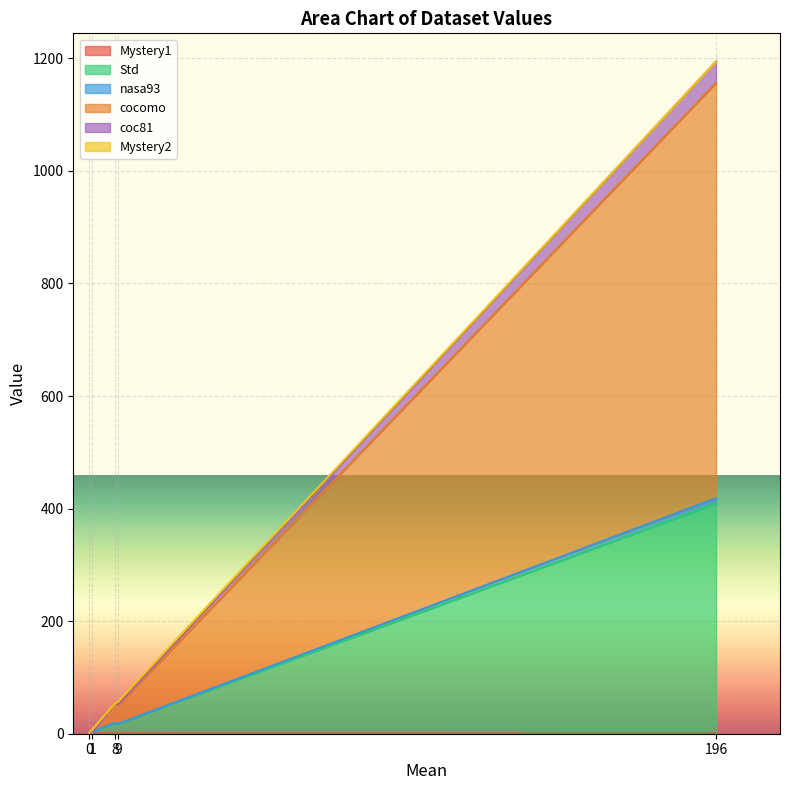

Read the nasa93 value at 9.

17.4